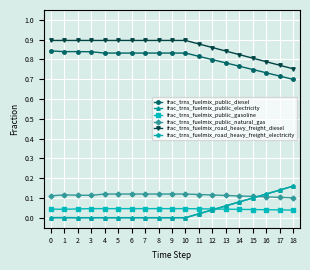

True or false: frac_trns_fuelmix_road_heavy_freight_diesel and frac_trns_fuelmix_public_diesel cross at least once.

False